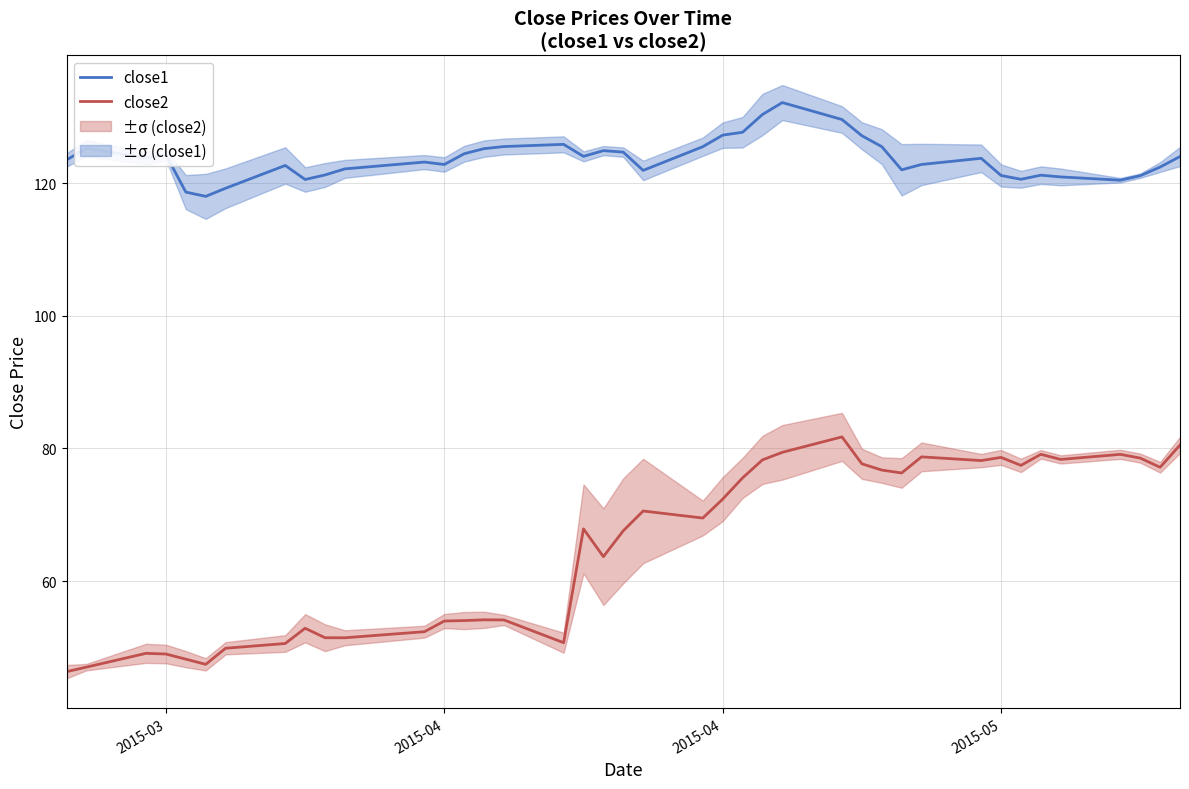

Rank the series by their maximum value, from highest to lowest.

close1, close2